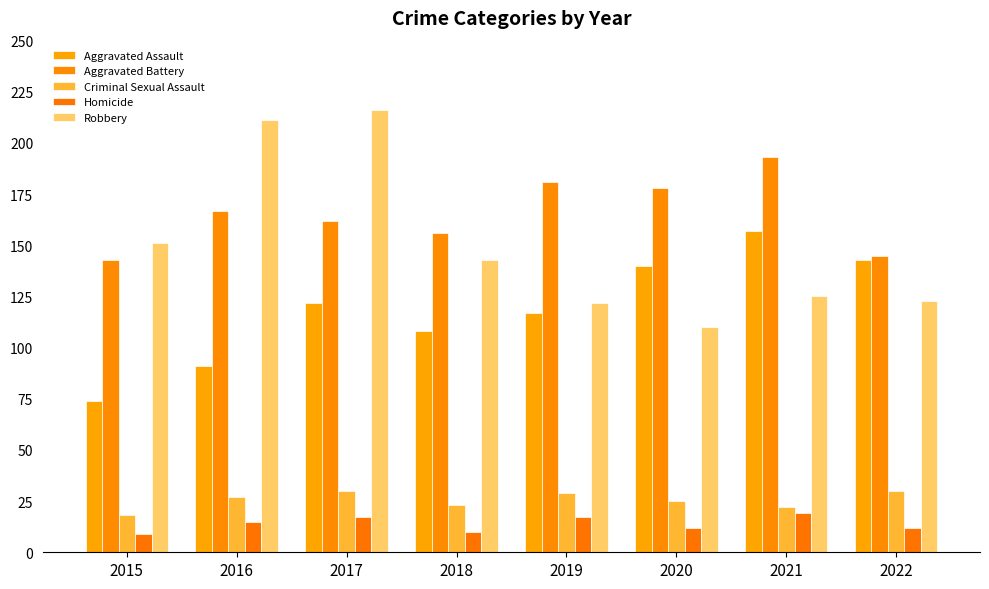

What is the difference between the maximum and minimum values in the Aggravated Battery series?

50